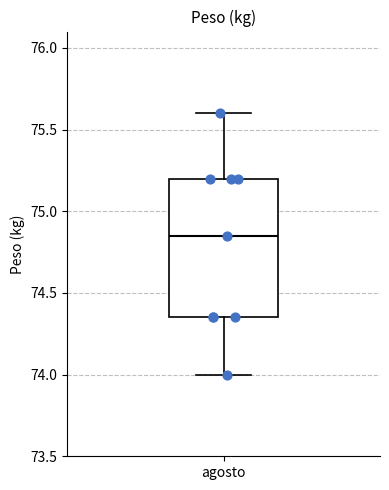

Read this box plot against the y-axis: the position of the median line, the range covered by the box, and the ends of both whiskers. The values are not printed on the chart, so give them approximately, as read against the axis.

median 74.85, box 74.35 to 75.20, whiskers 74.00 to 75.60